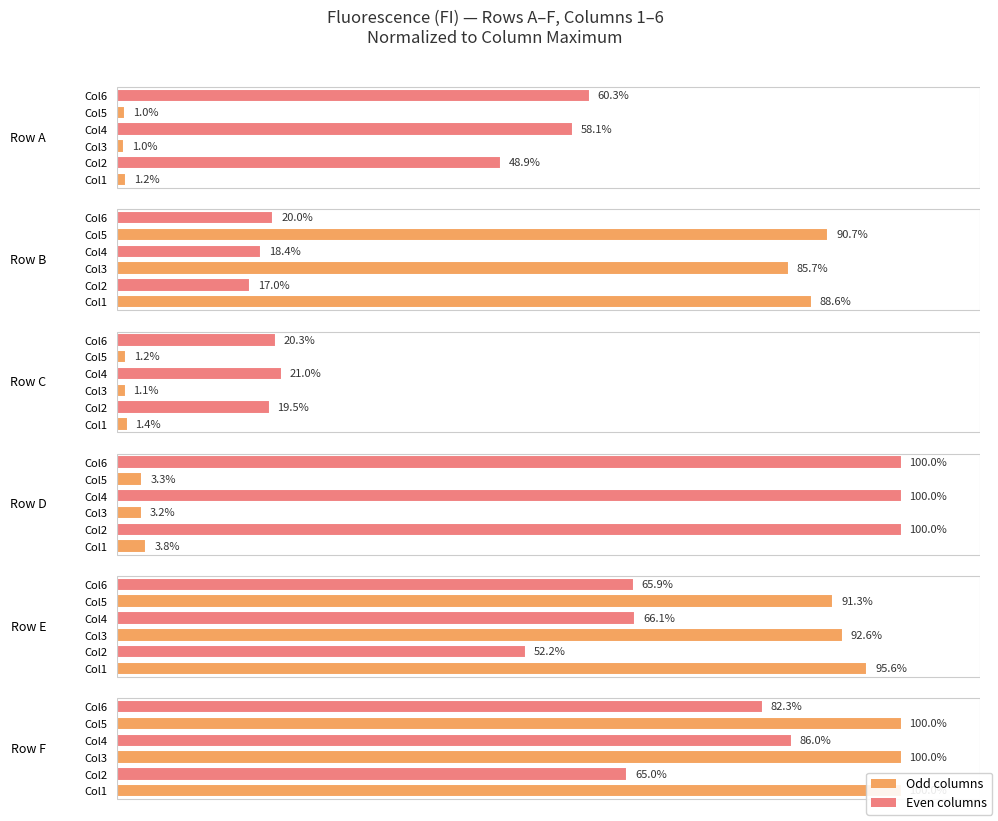

Does the chart contain any negative values?

No